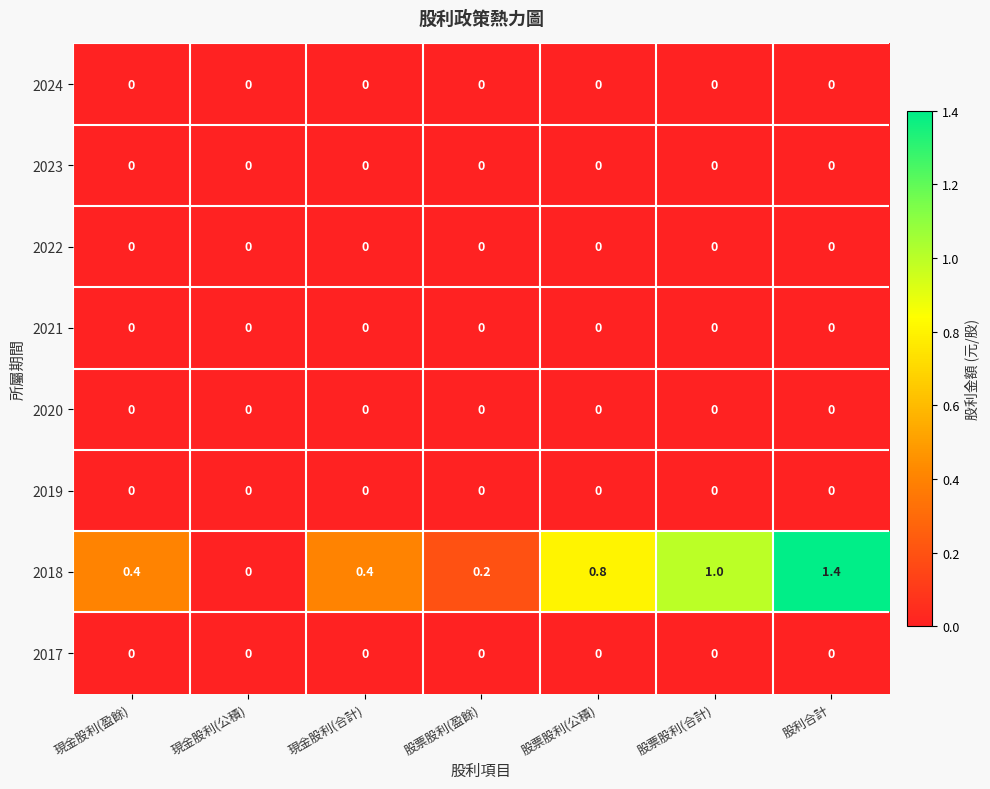

At which label is 2018 closest to 0?

現金股利(公積)